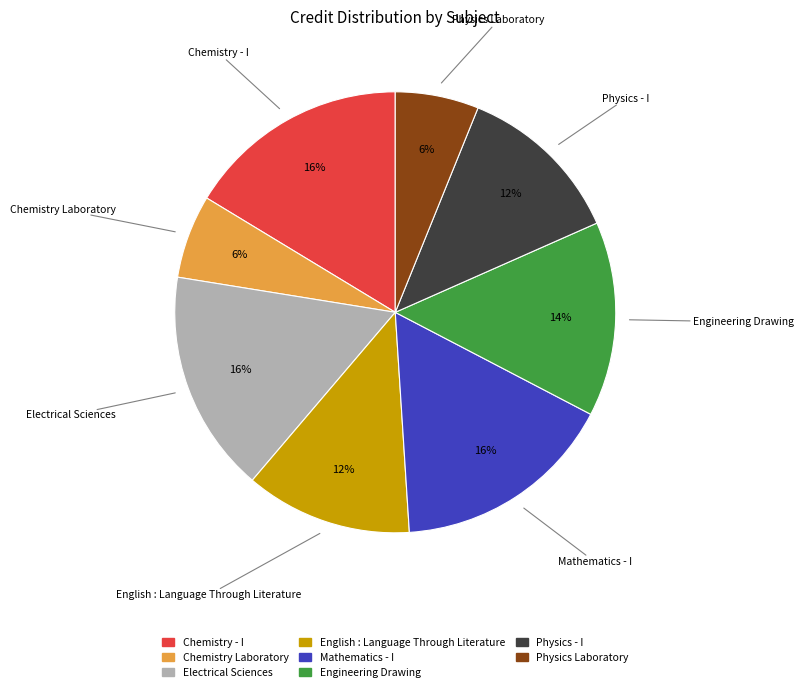

True or false: Chemistry - I accounts for 16% of the total.

True